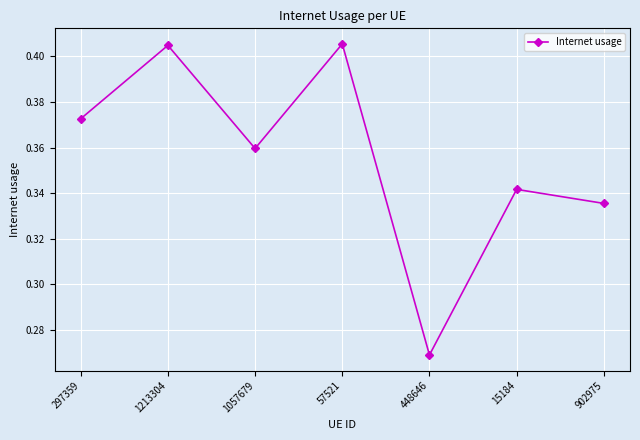

The chart shows a value of 0.1 at 57521. True or false?

False